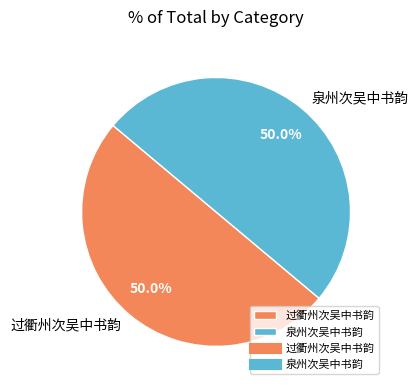

What percentage do 过衢州次吴中书韵 and 泉州次吴中书韵 together represent?

100.0%